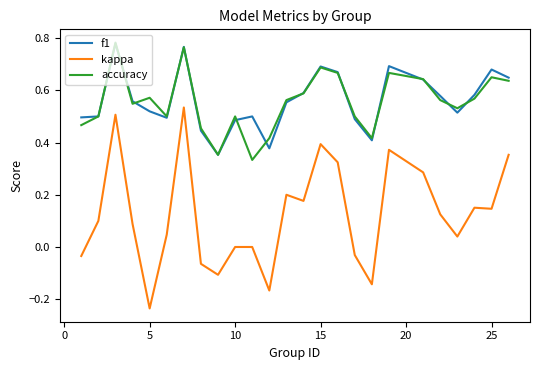

In f1, how many points are higher than both neighbors (excluding endpoints)?

6